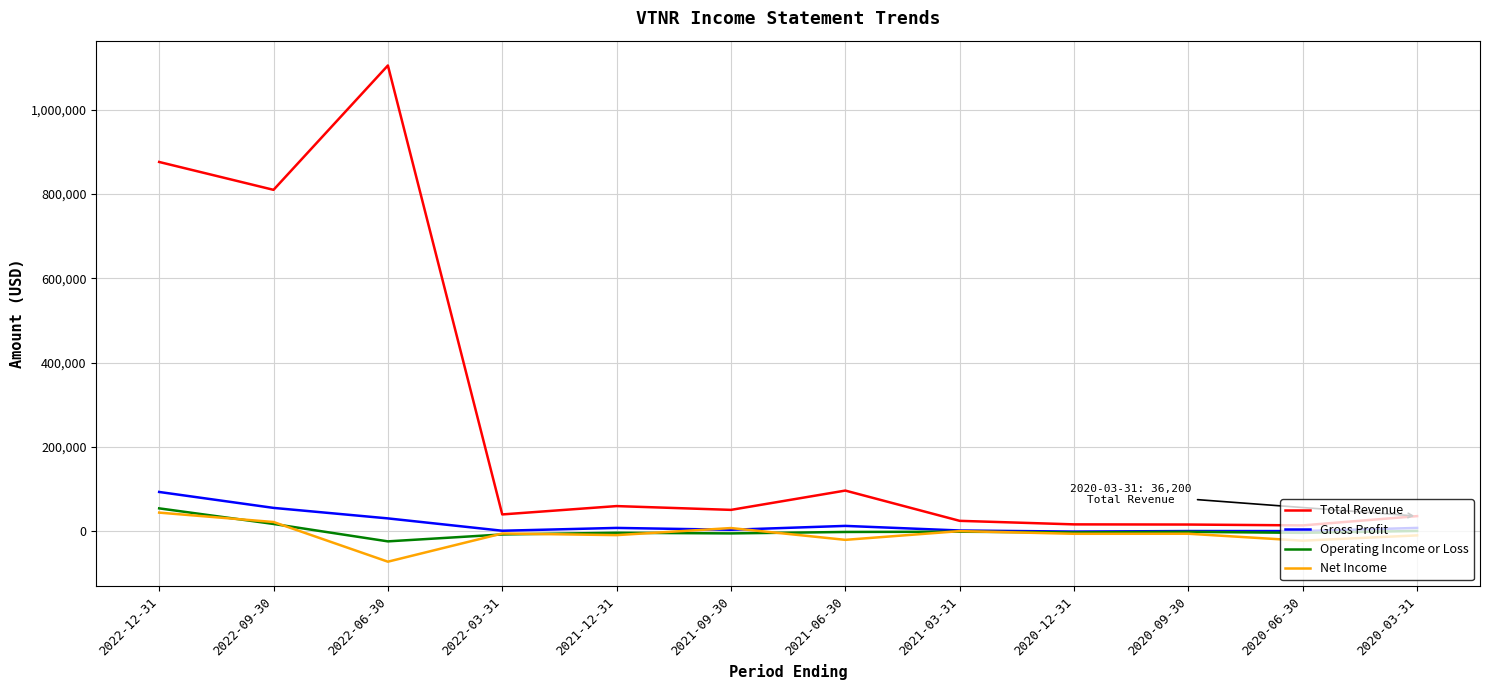

In Net Income, how many points are higher than both neighbors (excluding endpoints)?

4